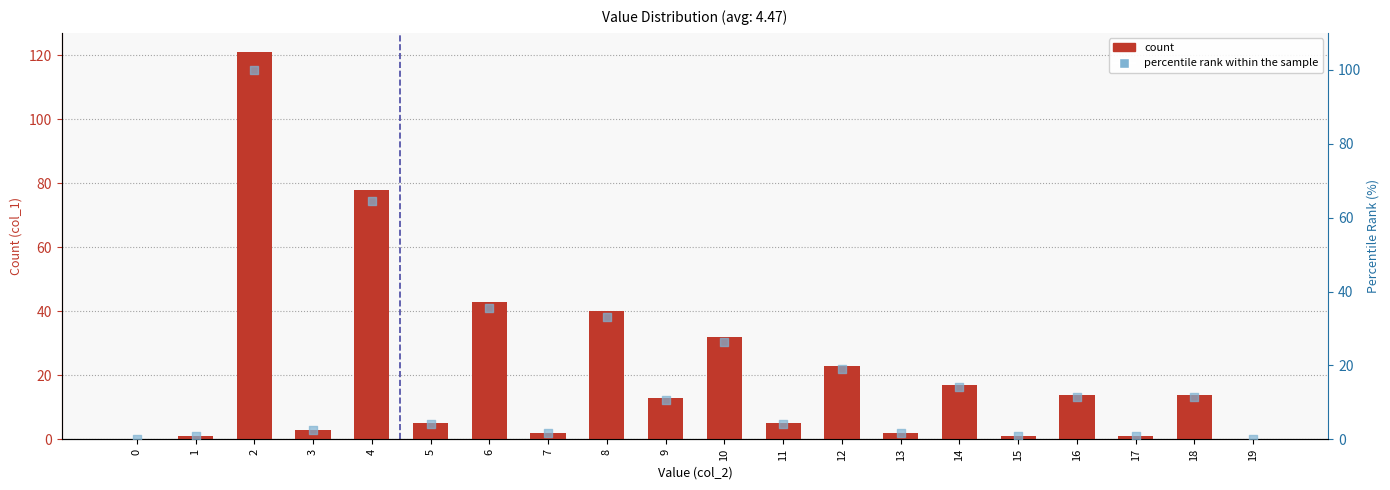

What is the change in value from 5 to 16?

+9